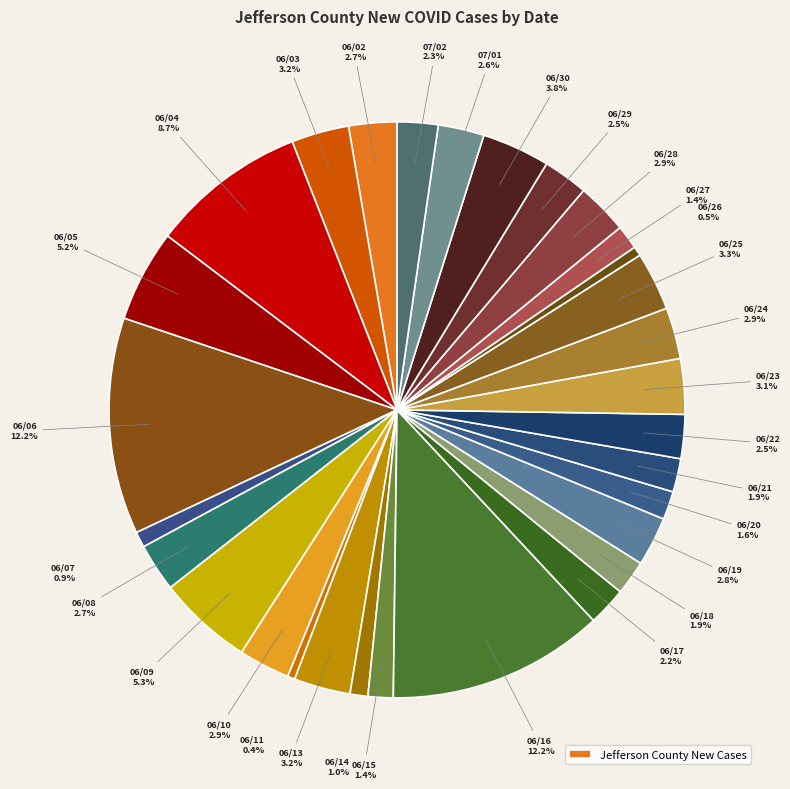

Is there any slice that represents more than half of the pie?

No